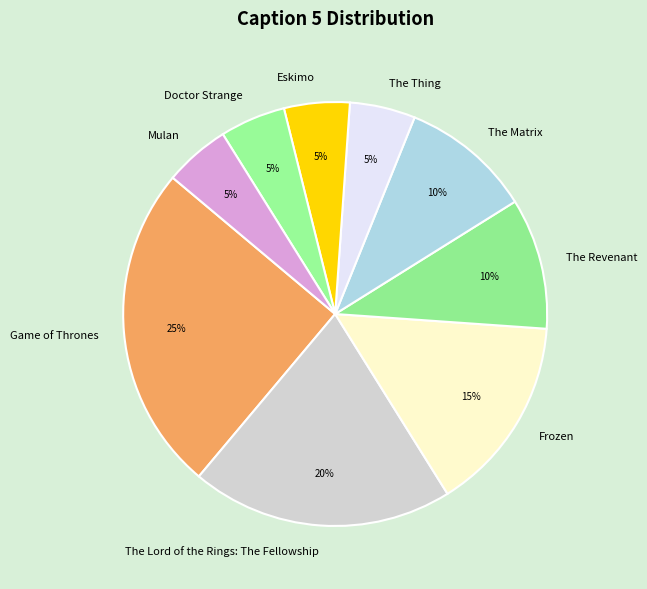

To the nearest percent, what portion does The Revenant represent?

10%